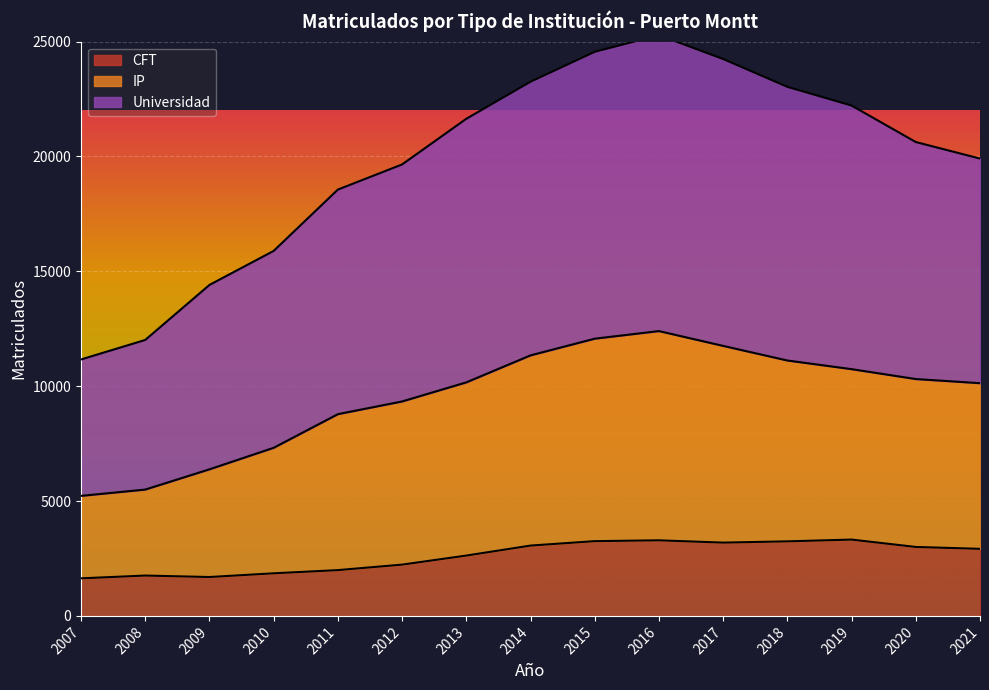

Is it true that CFT equals 2808 at 2011?

False